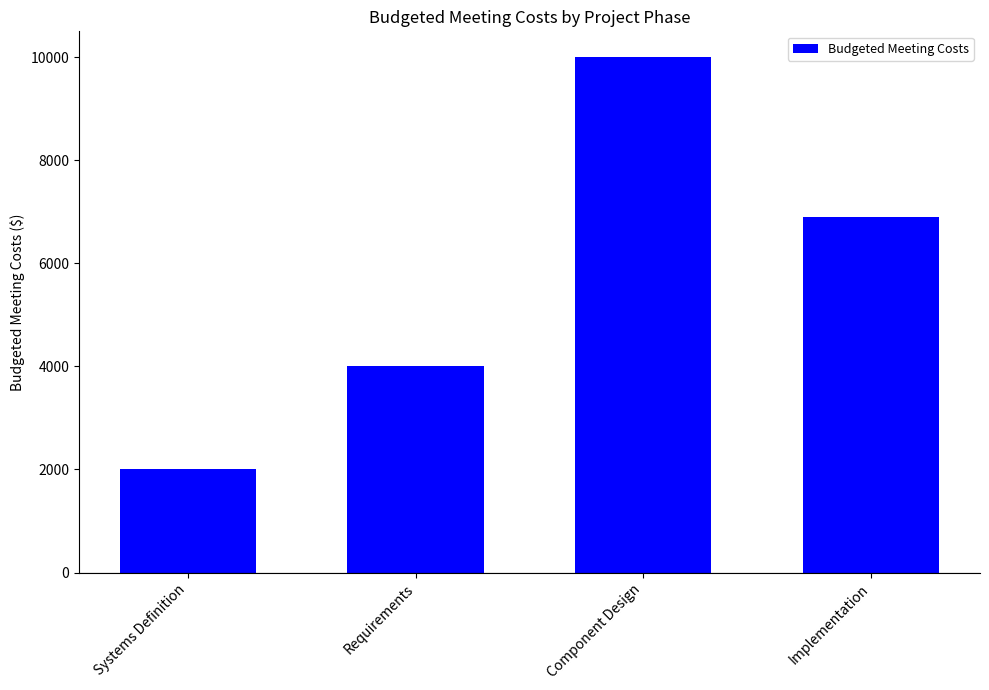

Is it true that the value at Systems Definition is 3476?

False